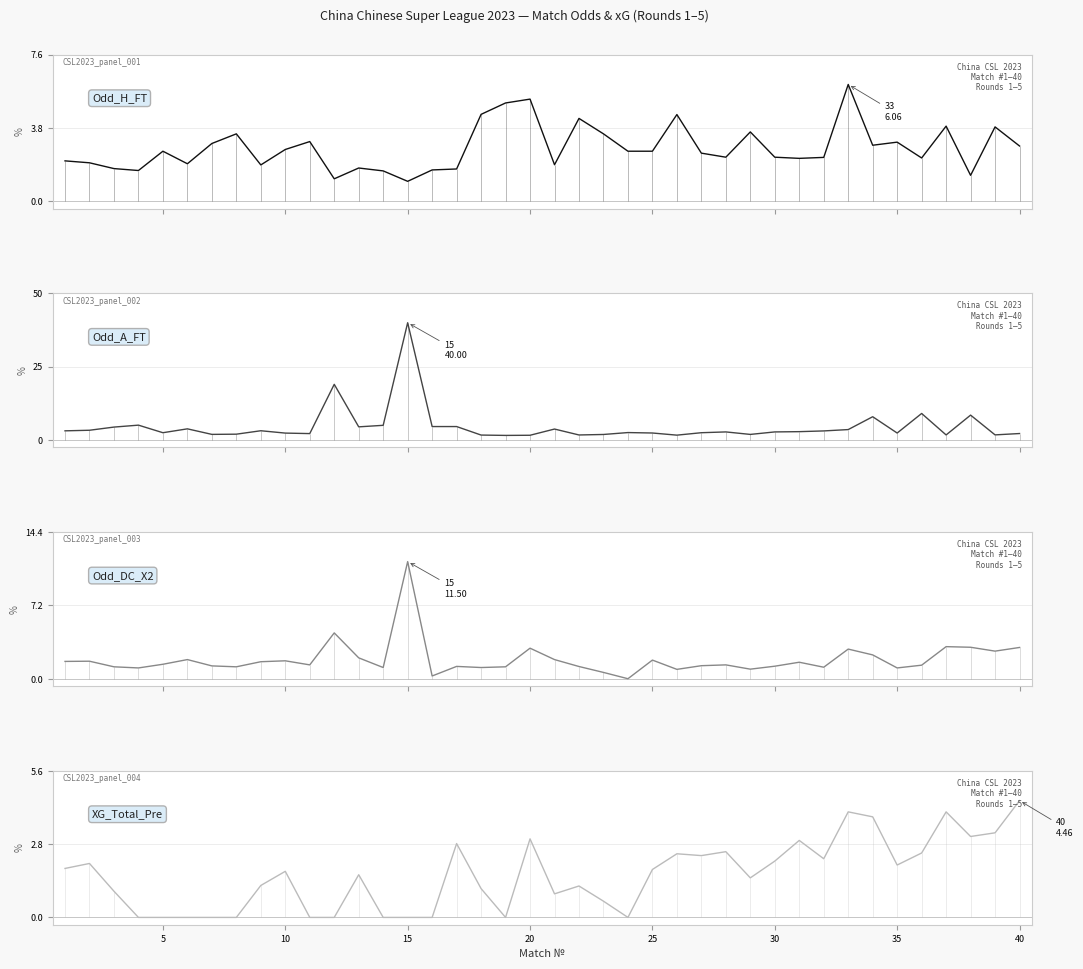

Does the chart display data point markers on the line(s)?

No